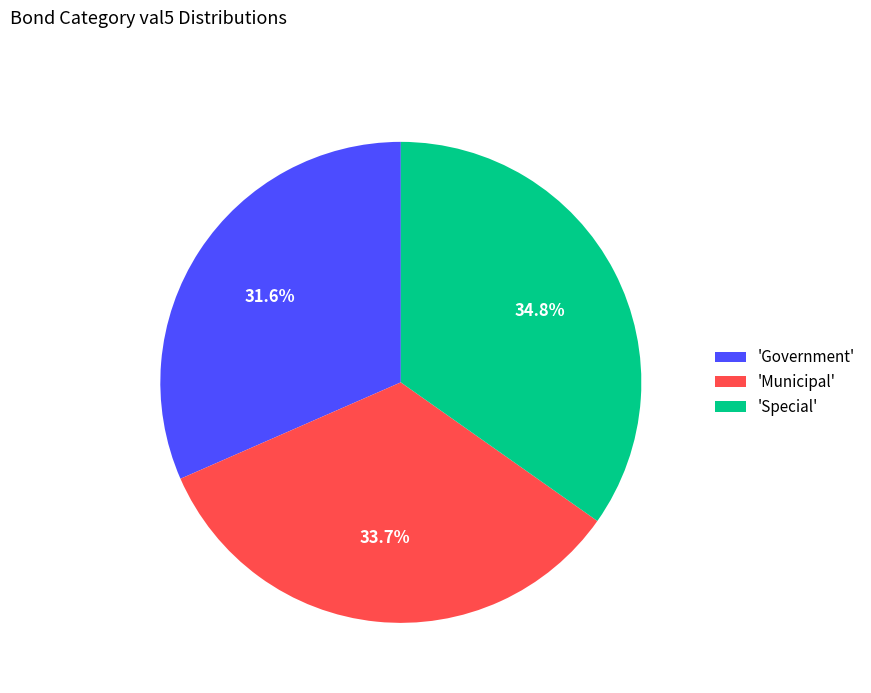

Which has a higher value, 'Government' or 'Municipal'?

'Municipal'